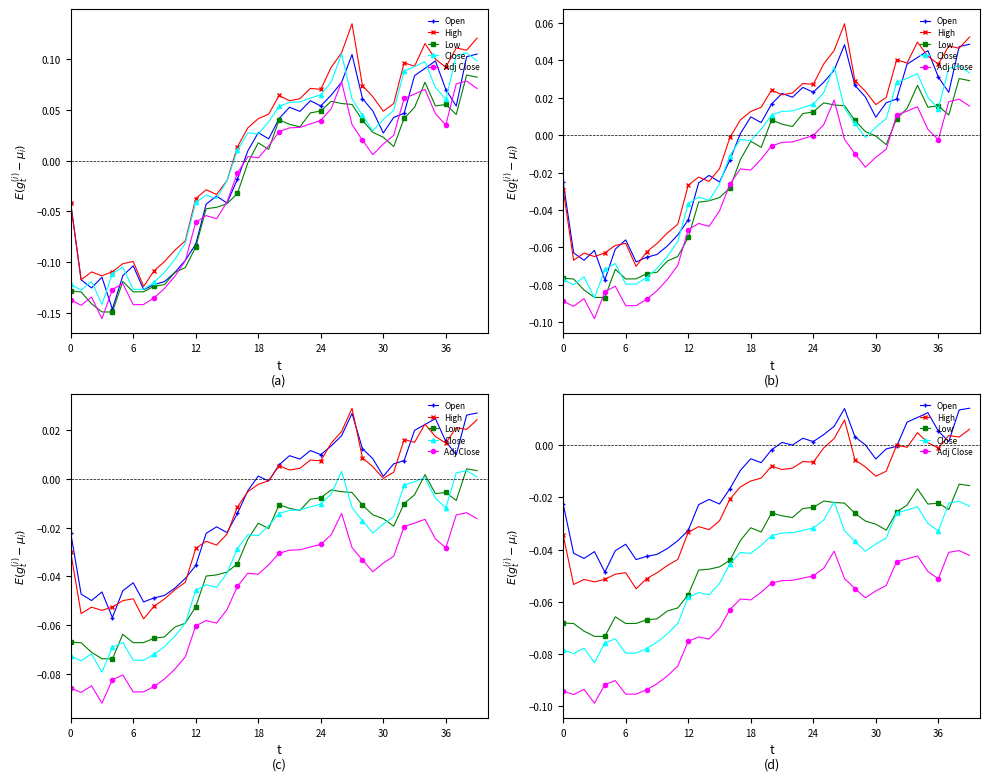

How many interior local valleys does the Adj Close series have?

7